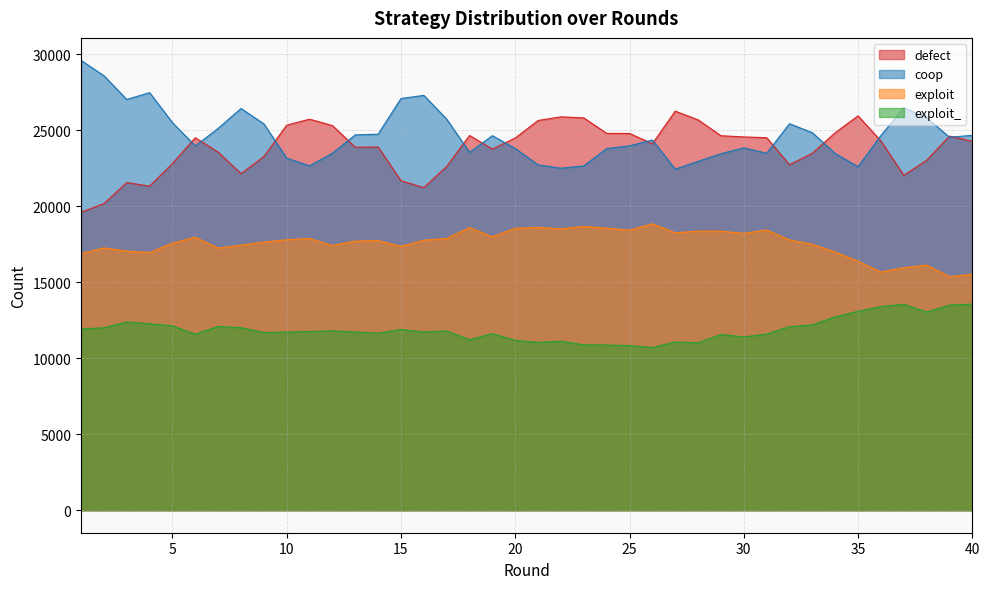

How many categories are shown in the chart?

40